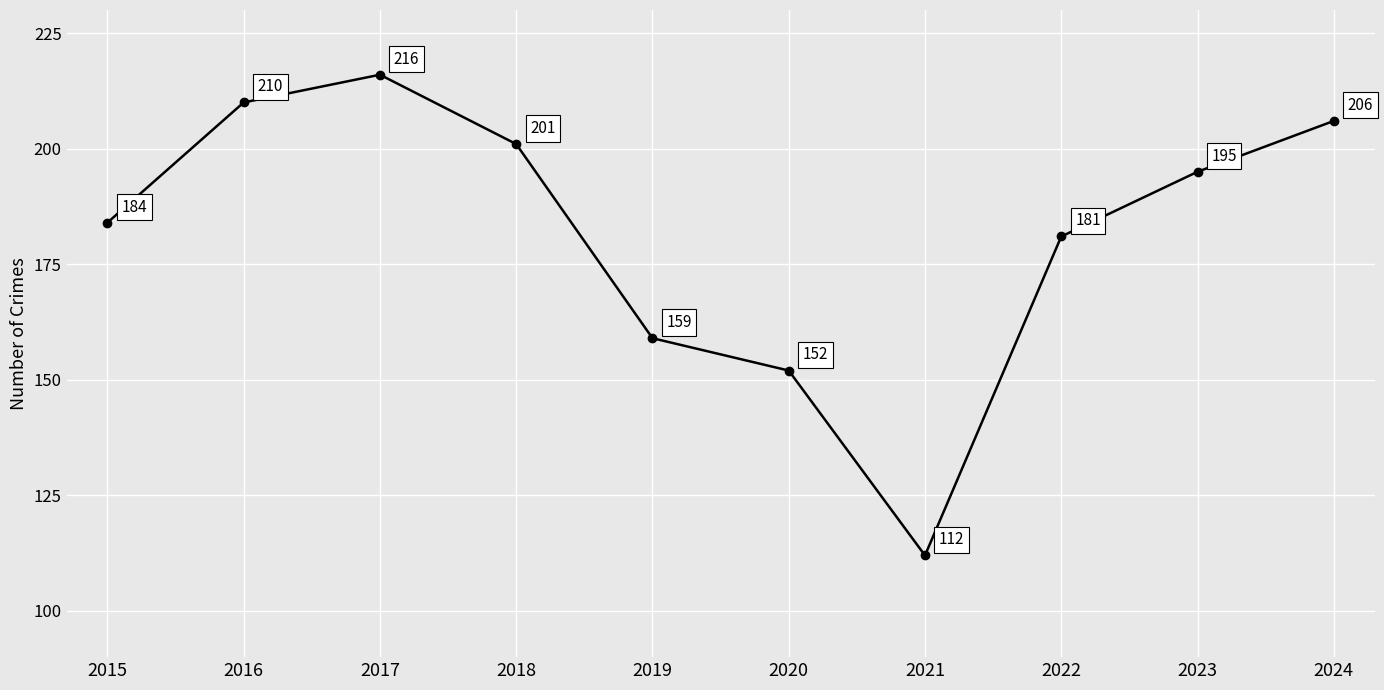

How many distinct data groups are displayed?

1